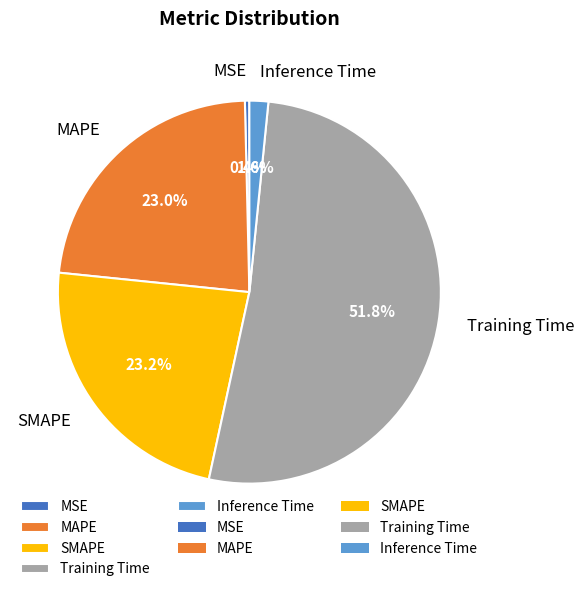

The SMAPE slice represents 13% of the pie. True or false?

False